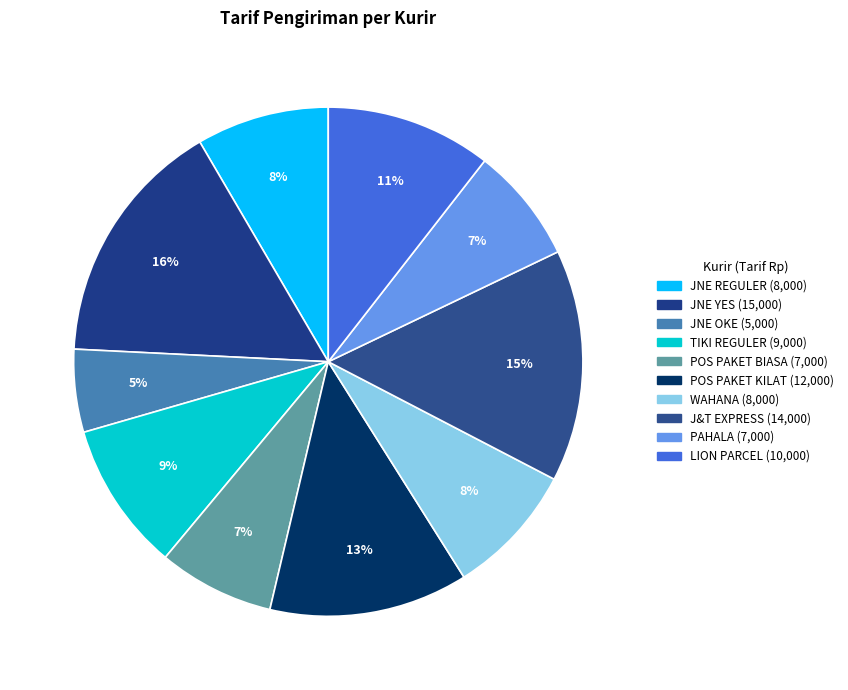

To the nearest percent, what is the average slice percentage?

10%